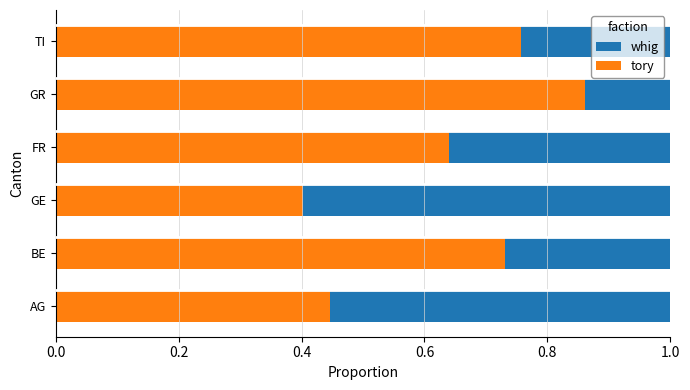

Count the tory values in the range 0 to 1.

6